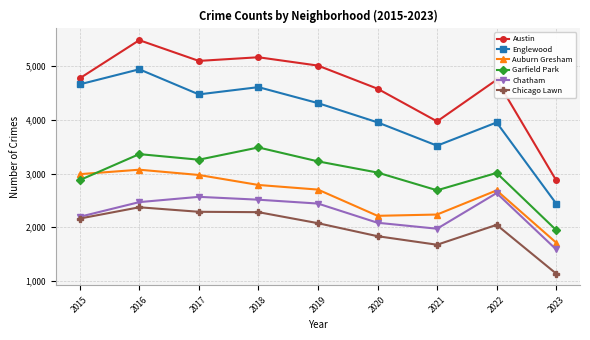

The value of Chatham at 2018 is 2513. True or false?

True